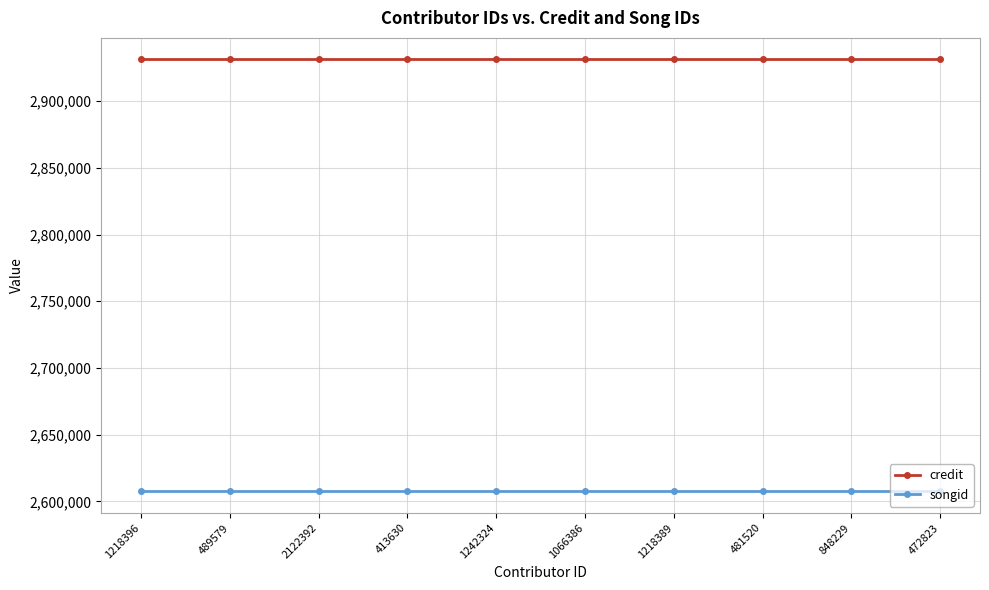

Does the chart display data point markers on the line(s)?

Yes